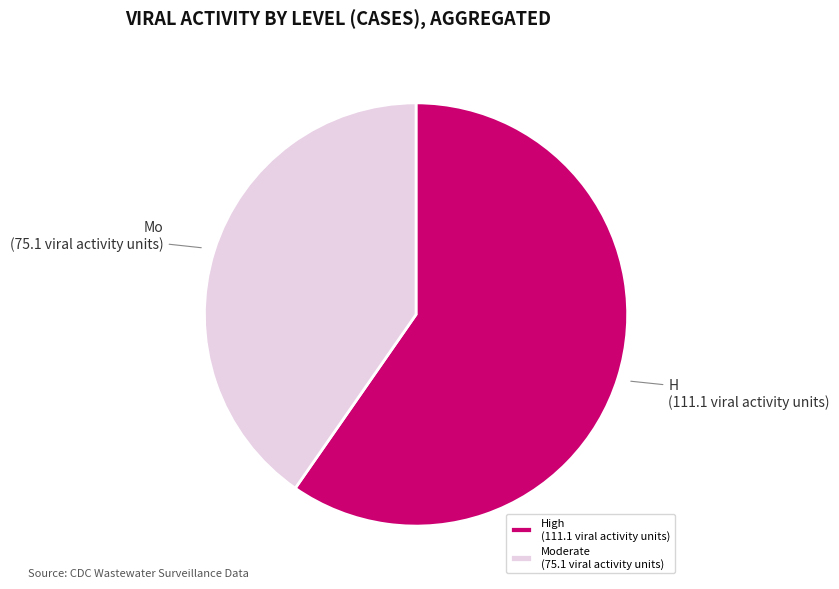

Do H and Mo together represent more than half of the pie?

Yes